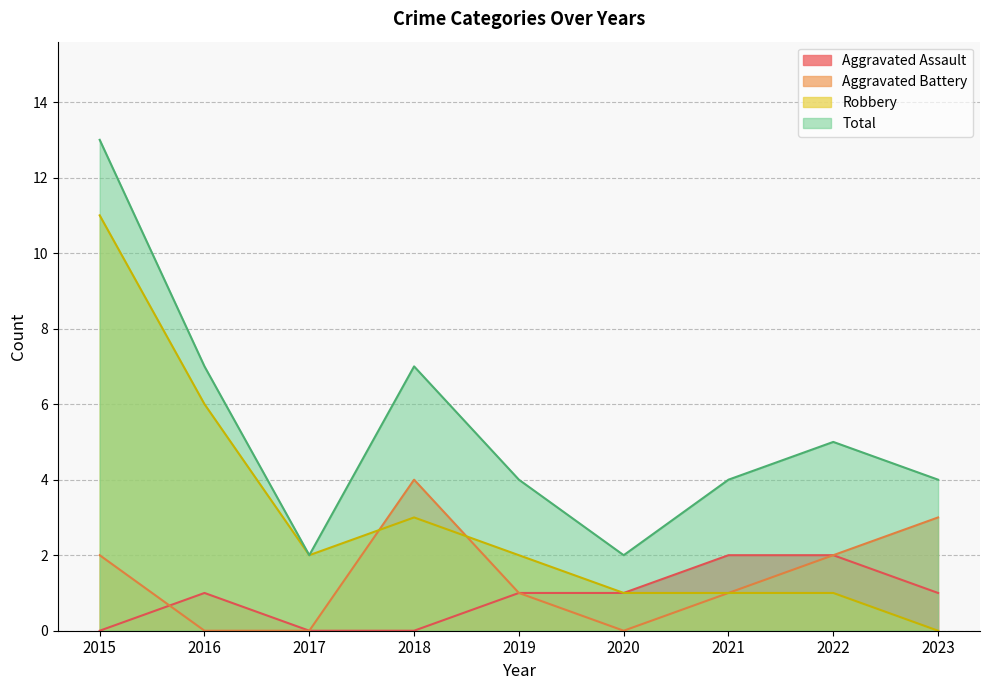

At which label does Aggravated Battery reach its peak?

2018